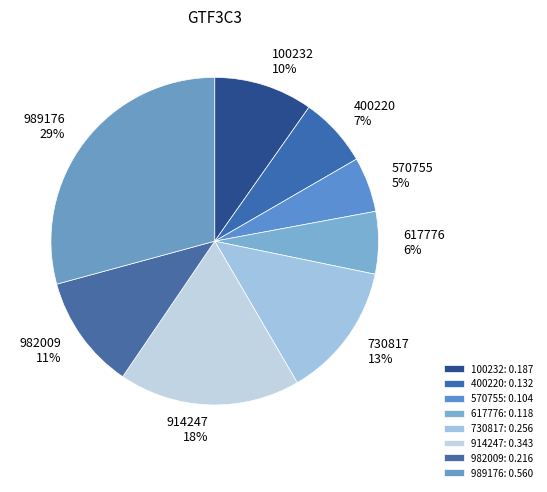

Is it true that 730817 is 26% of the pie?

False